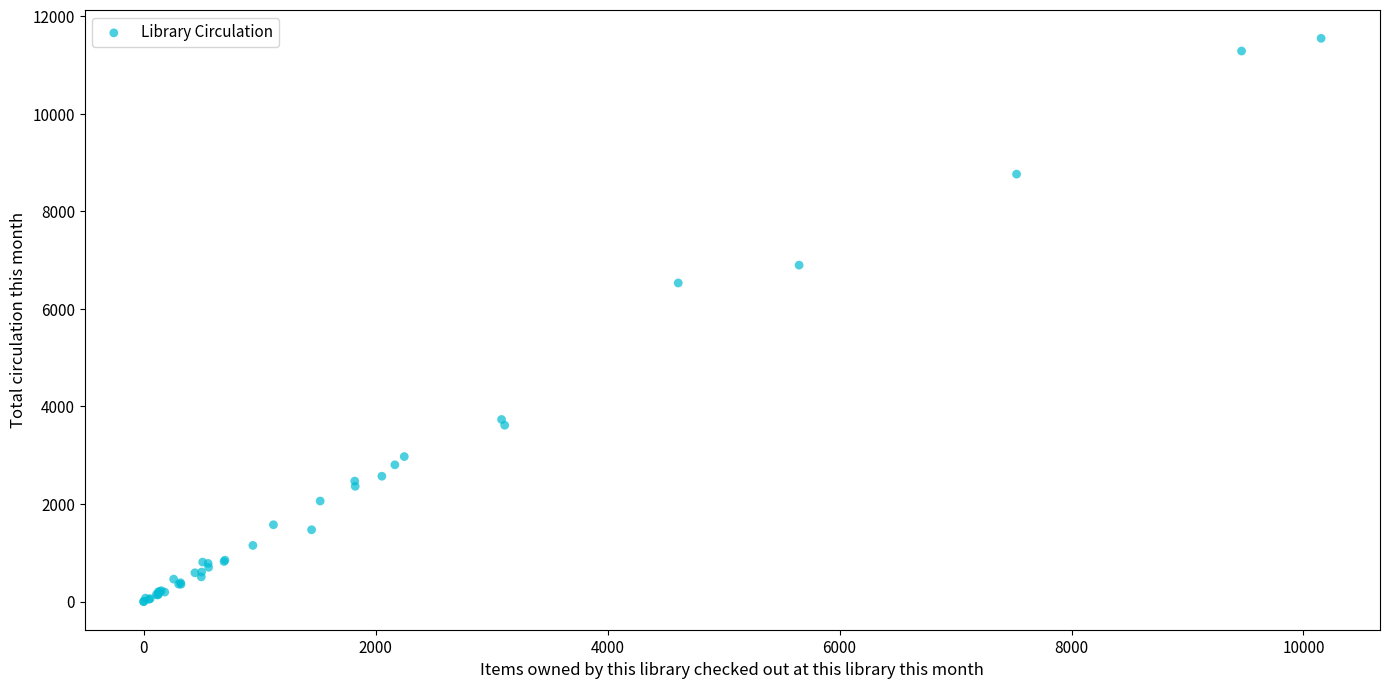

What Y value in the scatter plot is closest to 5774?

6532